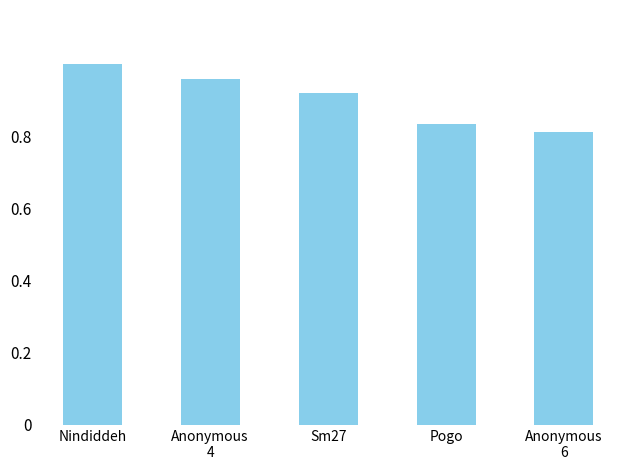

What position from the left is Anonymous
6?

5